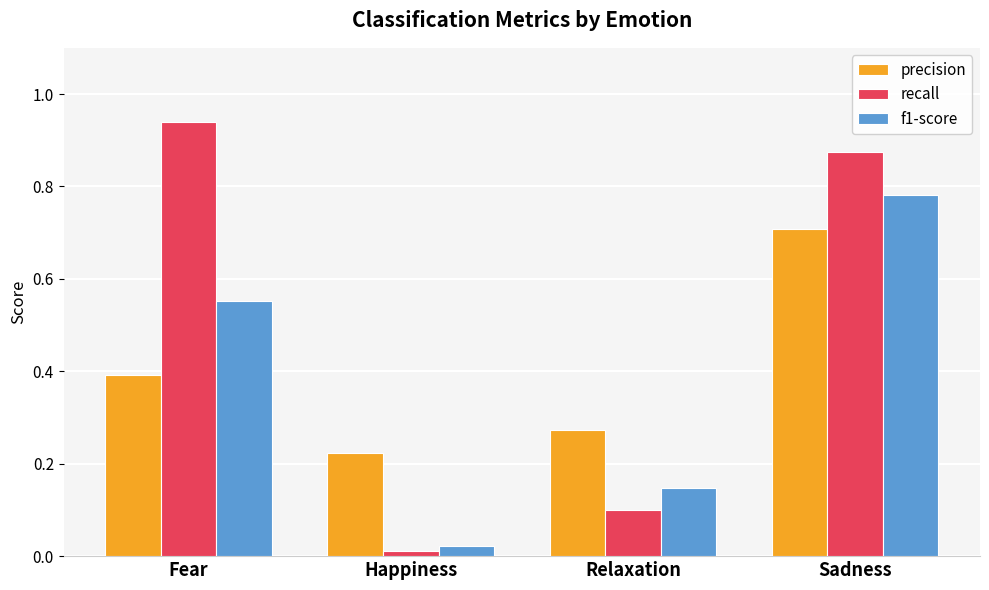

Rank the series at Sadness from highest to lowest value.

recall, f1-score, precision